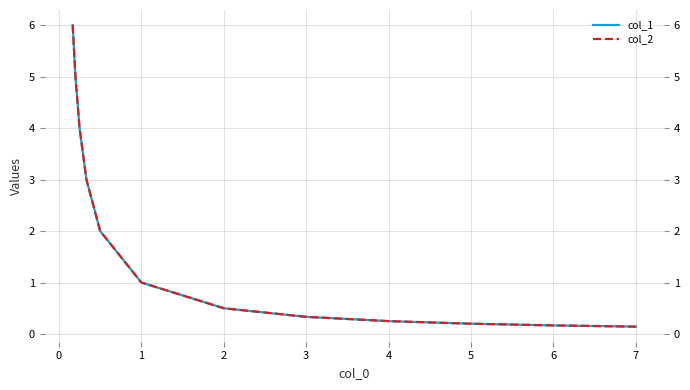

True or false: col_2 and col_1 cross at least once.

False